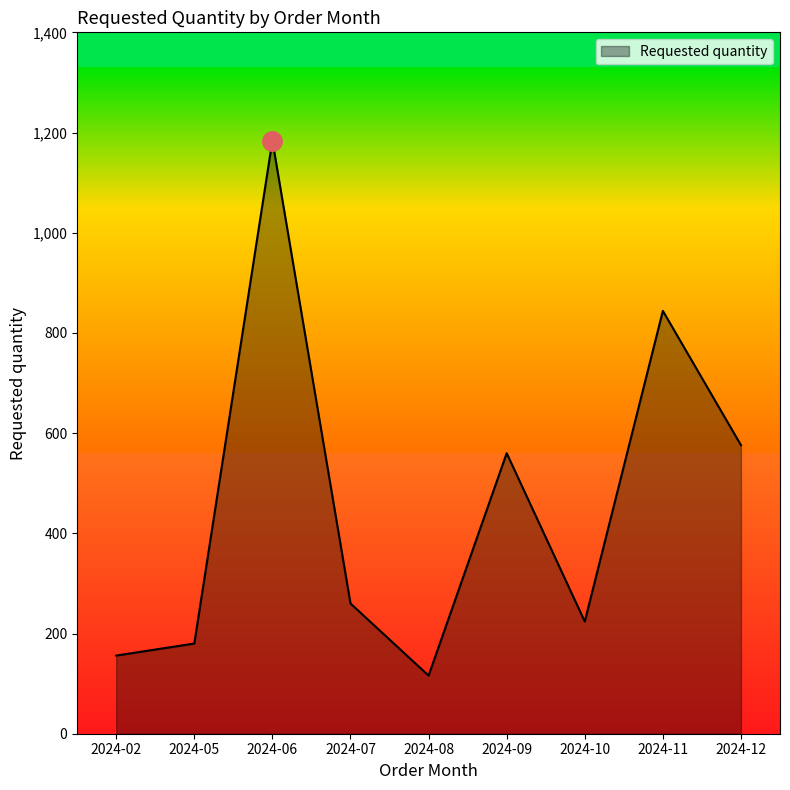

What is the ratio of the value at 2024-11 to the value at 2024-05?

4.7